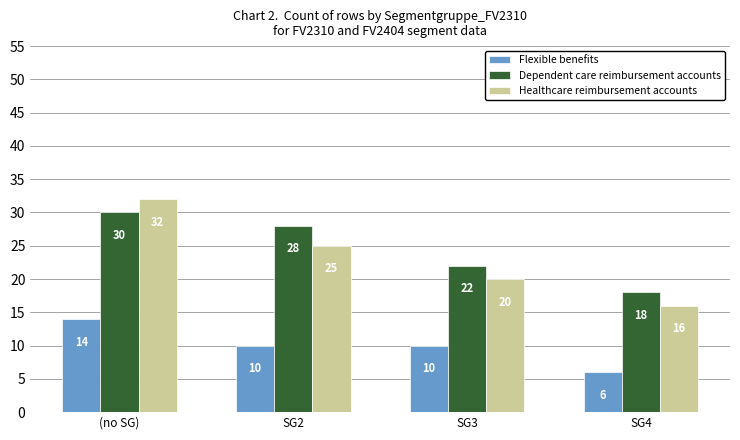

Rank the series at SG3 from highest to lowest value.

Dependent care reimbursement accounts, Healthcare reimbursement accounts, Flexible benefits